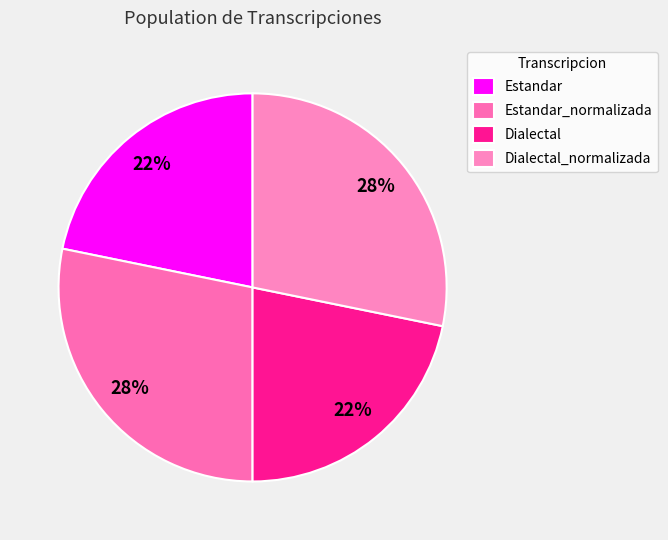

Do Dialectal_normalizada and Dialectal together represent more than half of the pie?

No